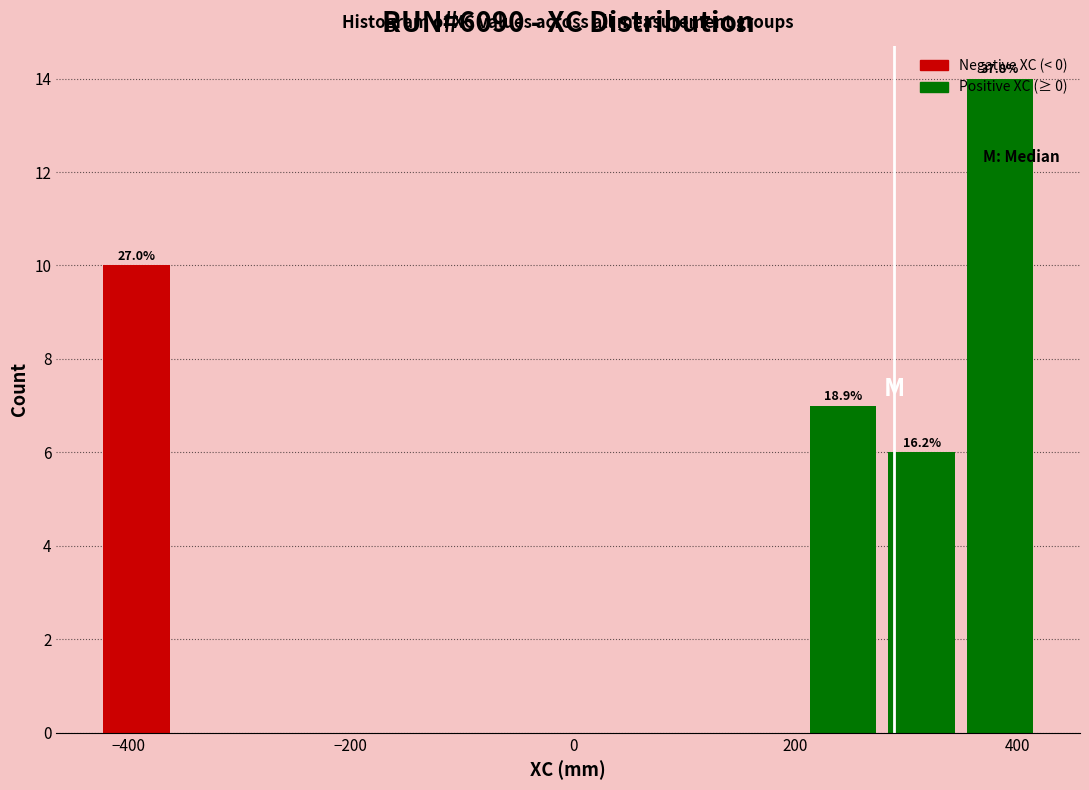

Around what value on the x-axis is the tallest bar? Give the approximate position of its centre, as read against the axis.

380